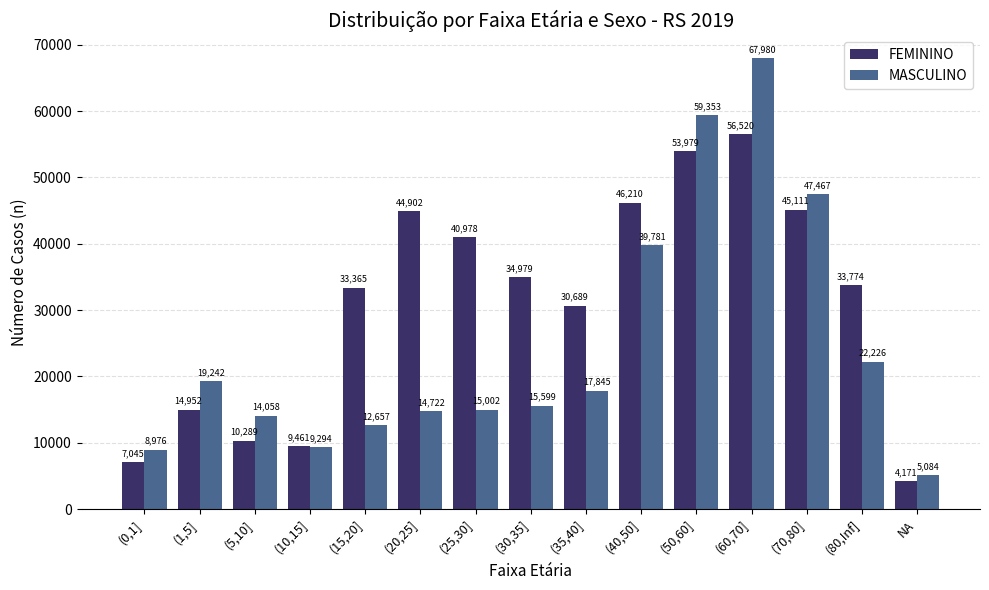

What is the average value of the MASCULINO series?

24619